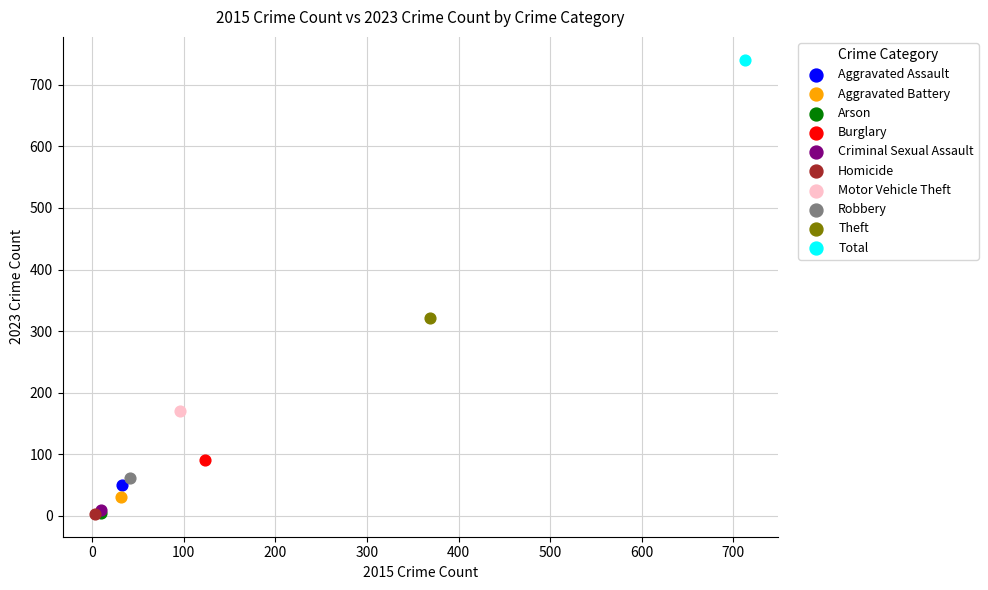

What are all the series names shown in the legend?

Aggravated Assault, Aggravated Battery, Arson, Burglary, Criminal Sexual Assault, Homicide, Motor Vehicle Theft, Robbery, Theft, Total